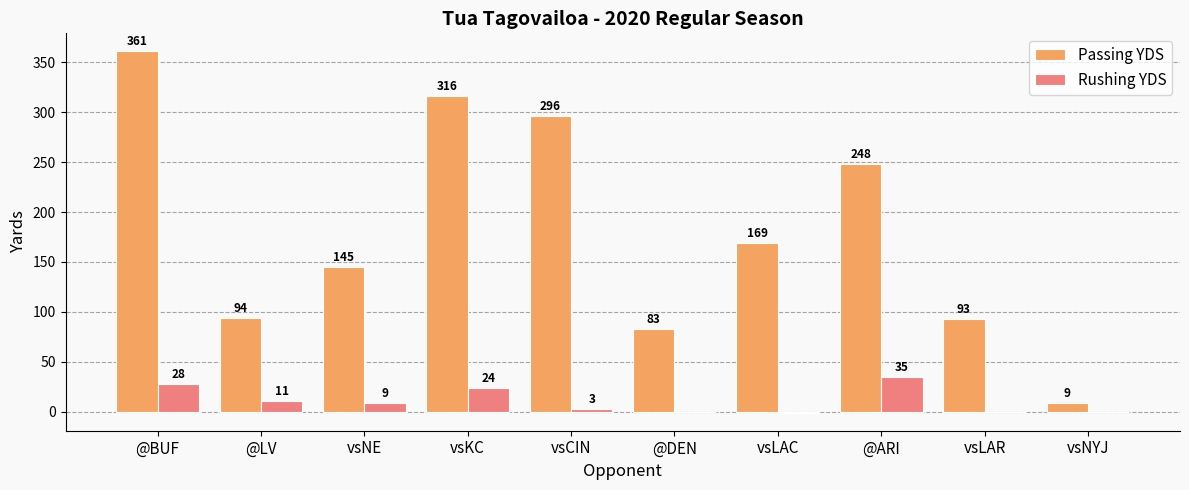

Count the number of categories in the chart.

10